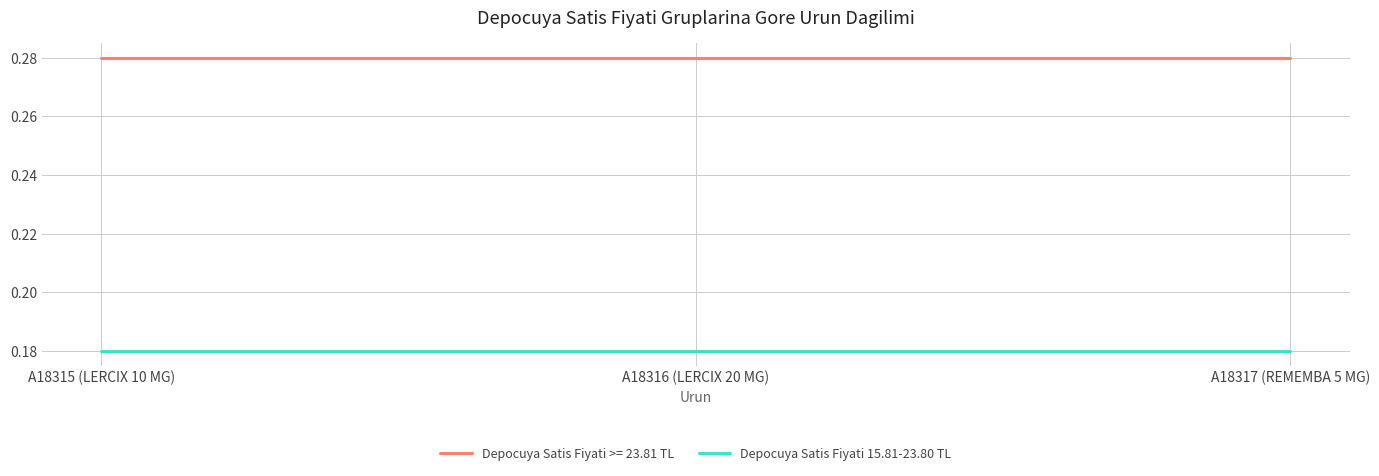

List the series in order of their peak value, lowest first.

Depocuya Satis Fiyati 15.81-23.80 TL, Depocuya Satis Fiyati >= 23.81 TL